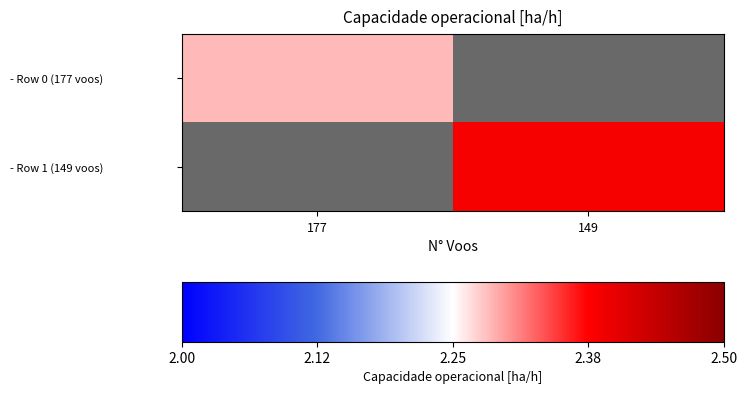

Which category has the highest value across all series?

149